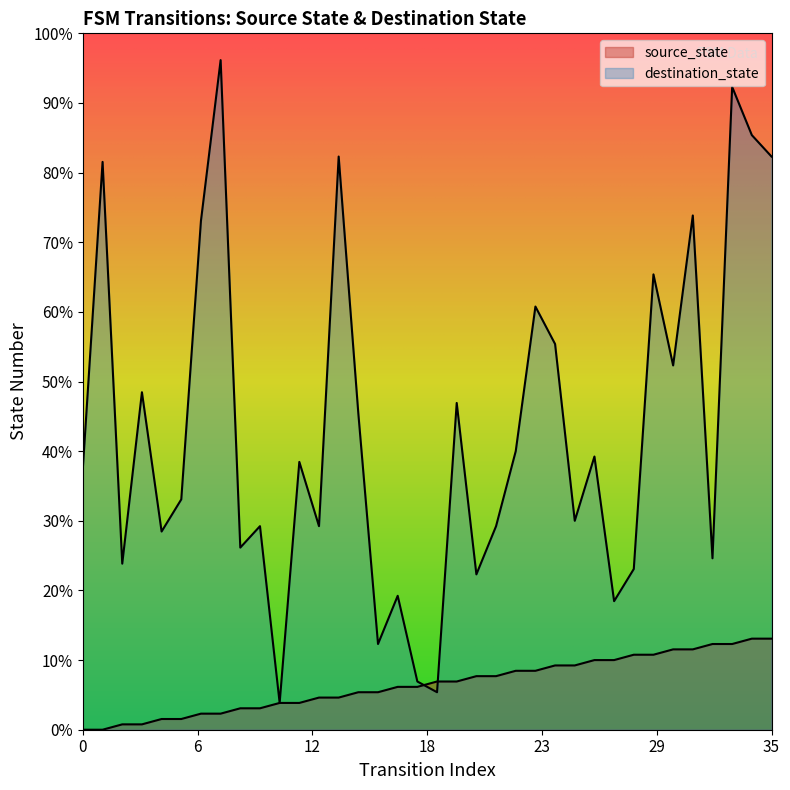

Rank the categories by source_state value from highest to lowest.

34, 35, 32, 33, 30, 31, 28, 29, 26, 27, 24, 25, 22, 23, 20, 21, 18, 19, 16, 17, 14, 15, 12, 13, 10, 11, 8, 9, 6, 7, 4, 5, 2, 3, 0, 1